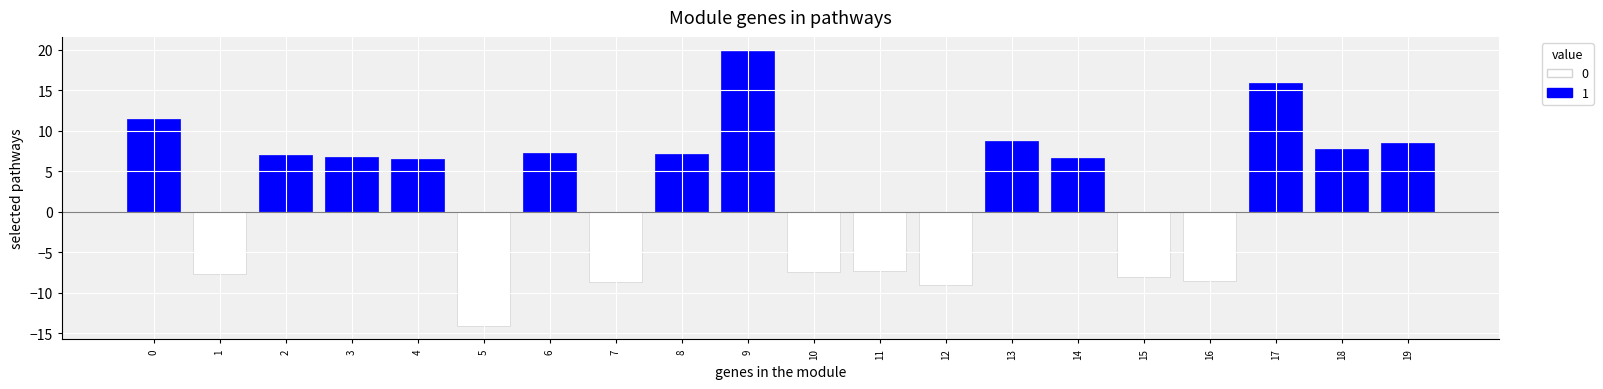

What is the value of the 3rd bar from the left?

7.0